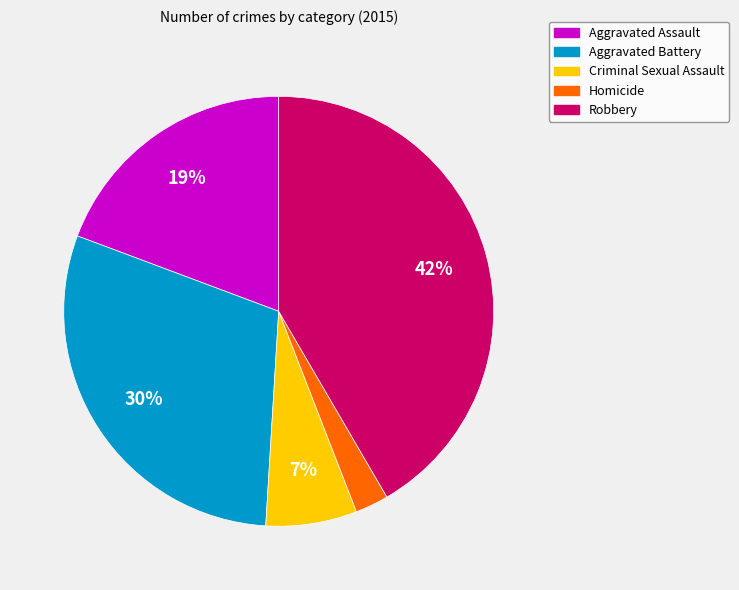

Does Criminal Sexual Assault account for over 50% of the chart?

No